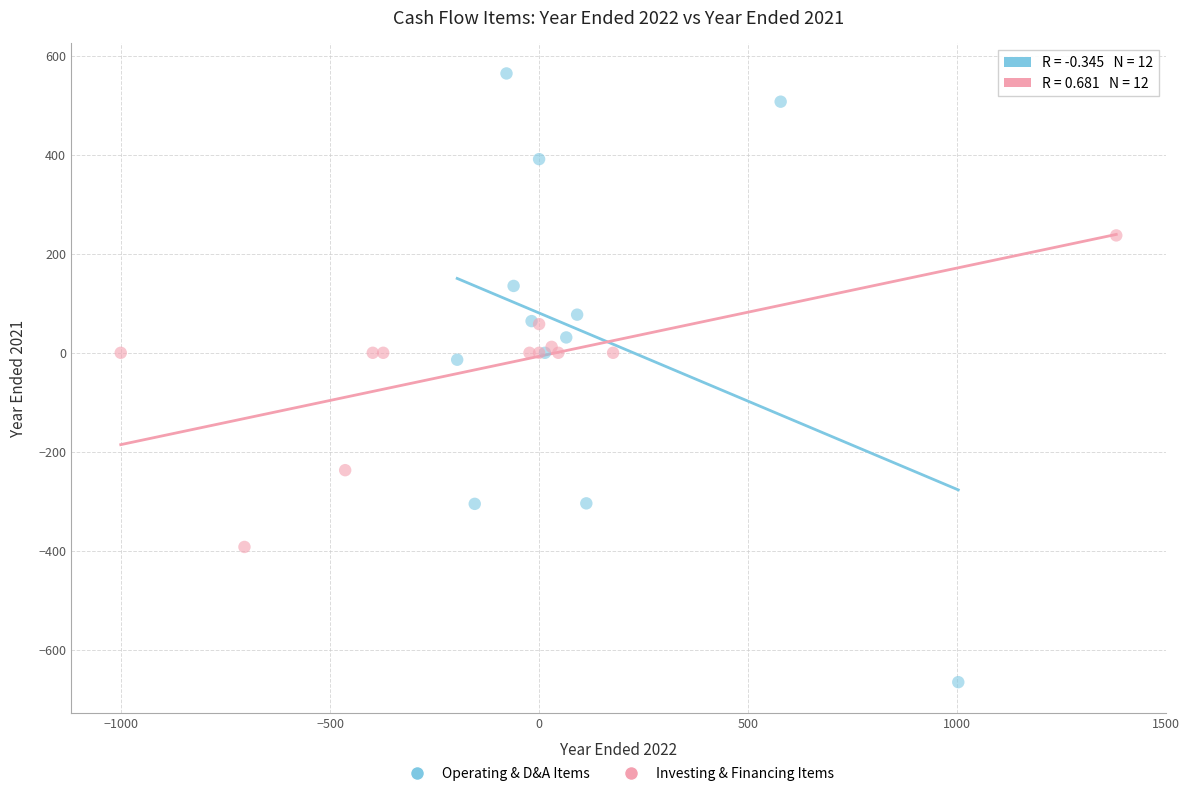

Which series reaches the maximum Y coordinate?

Operating & D&A Items